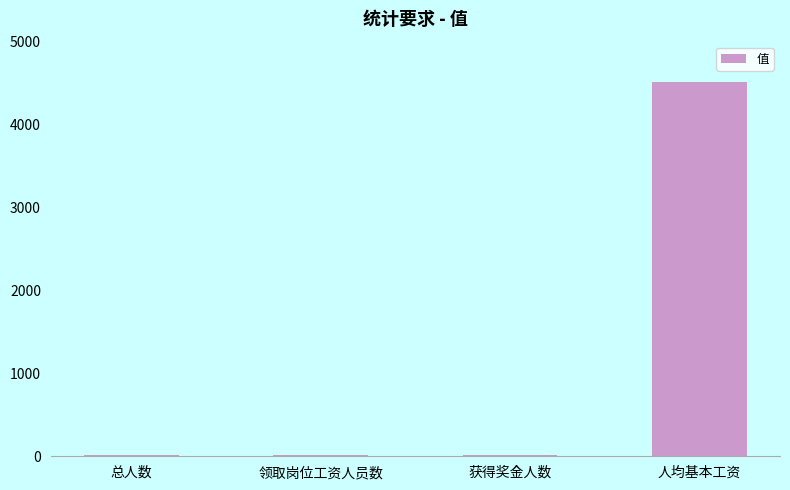

What is the greatest value displayed?

4509.3